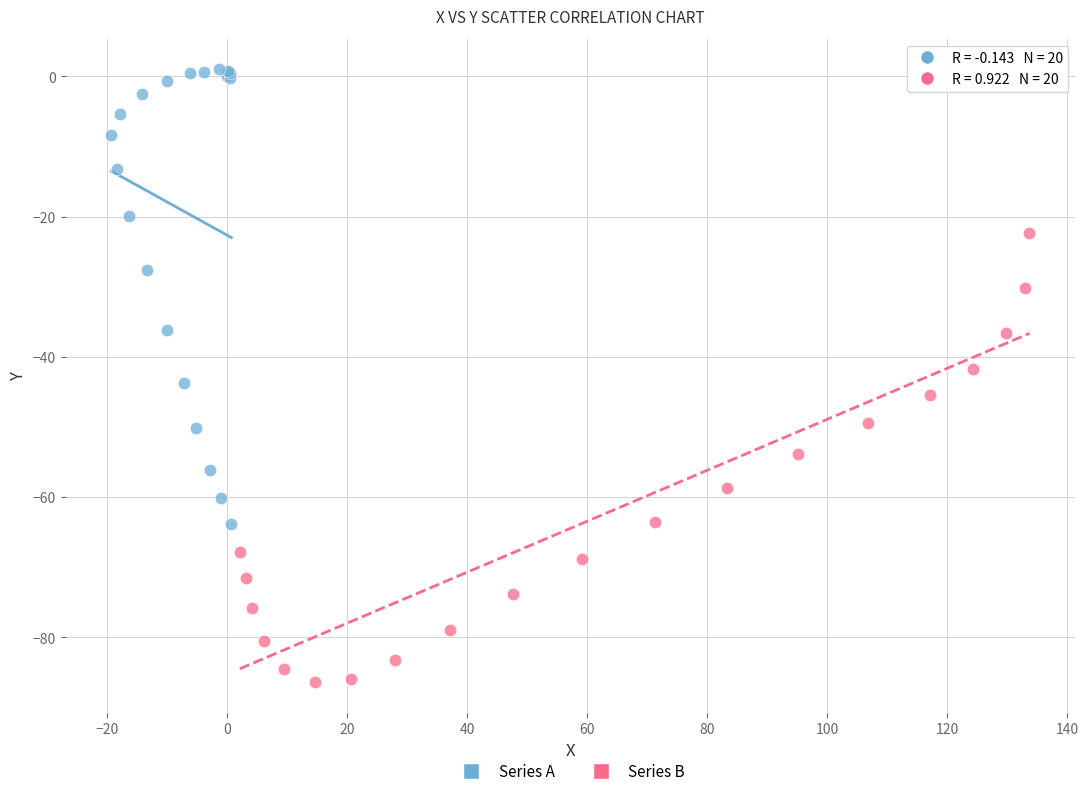

Which series reaches the maximum Y coordinate?

Series A